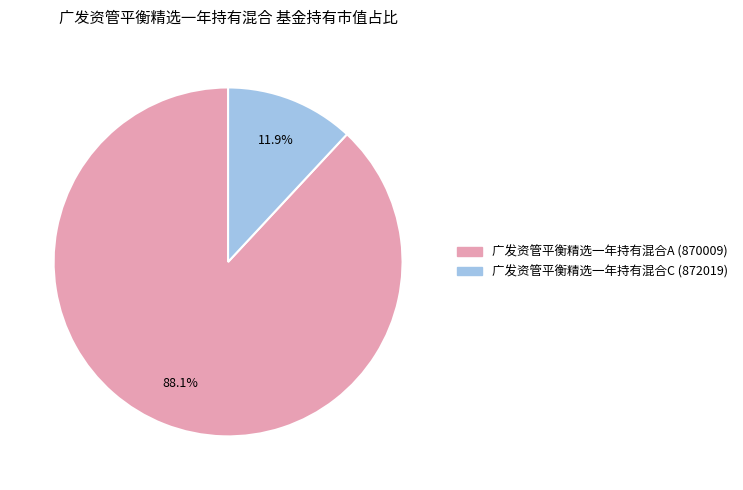

To the nearest percent, what is the combined percentage of 广发资管平衡精选一年持有混合C and 广发资管平衡精选一年持有混合A?

100%